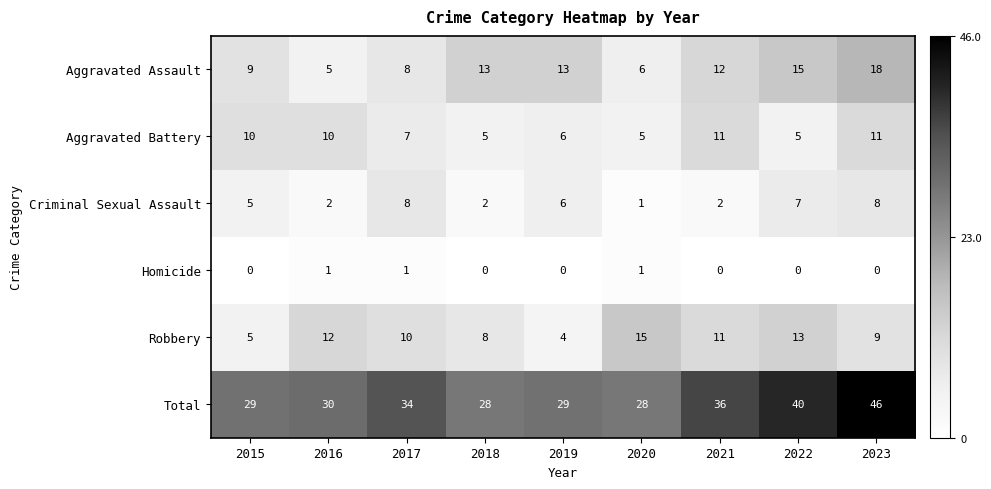

What value does the Robbery series have at 2017, to the nearest 10?

10